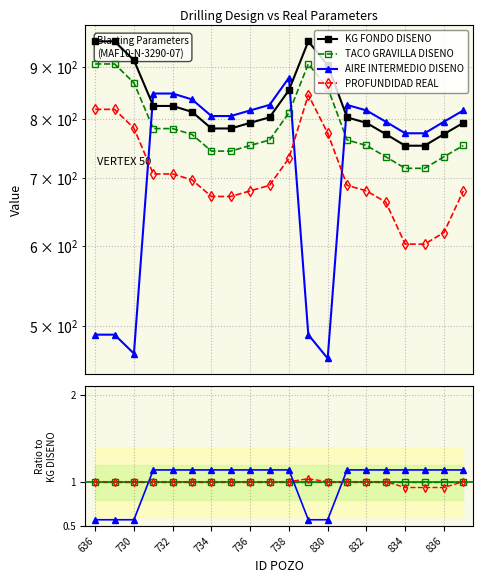

At which category does the chart reach its minimum across all series?

636